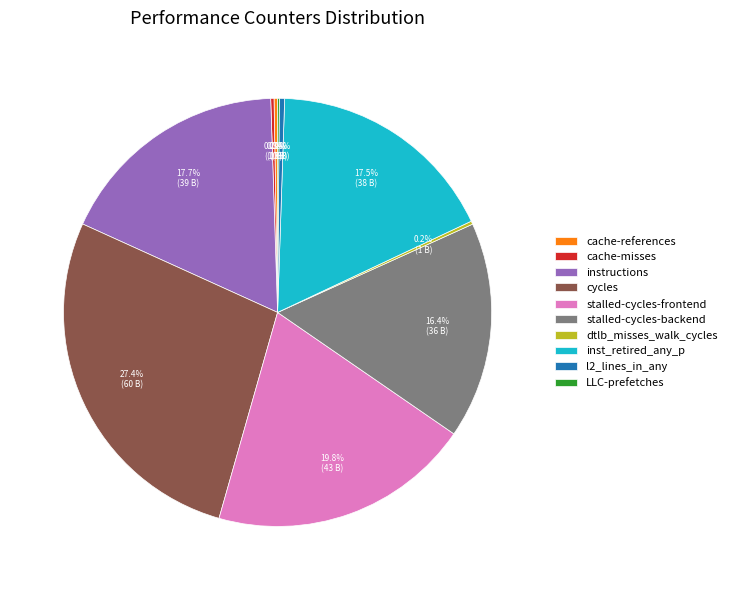

Between stalled-cycles-backend and stalled-cycles-frontend, which is larger?

stalled-cycles-frontend